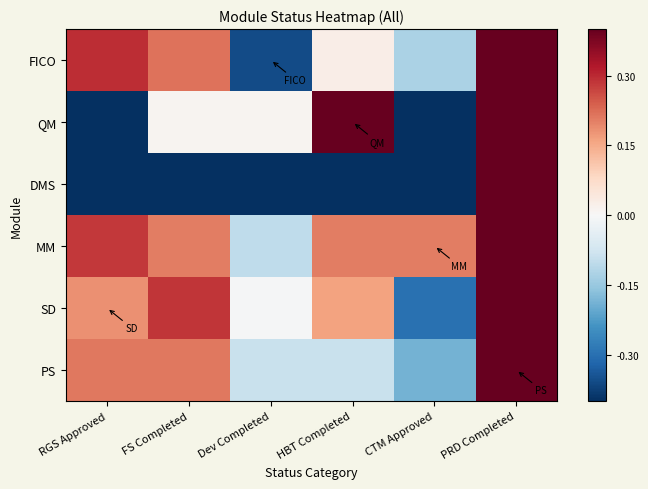

What is the total value across all series at CTM Approved?

-1.6